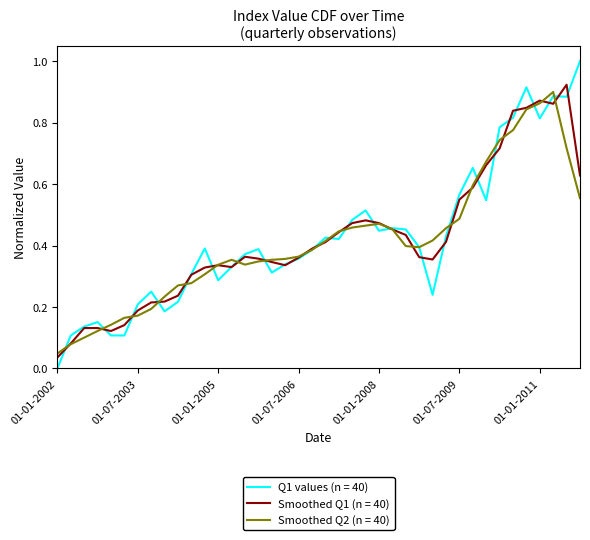

What is the maximum value shown in the chart?

1.0